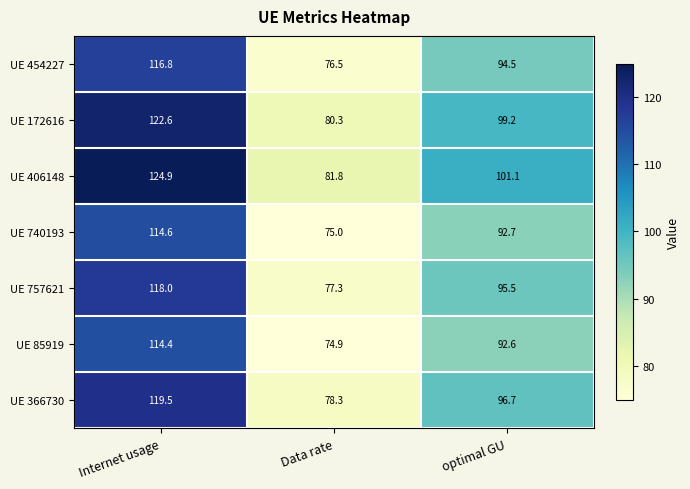

At which category is the sum across all series the highest?

Internet usage